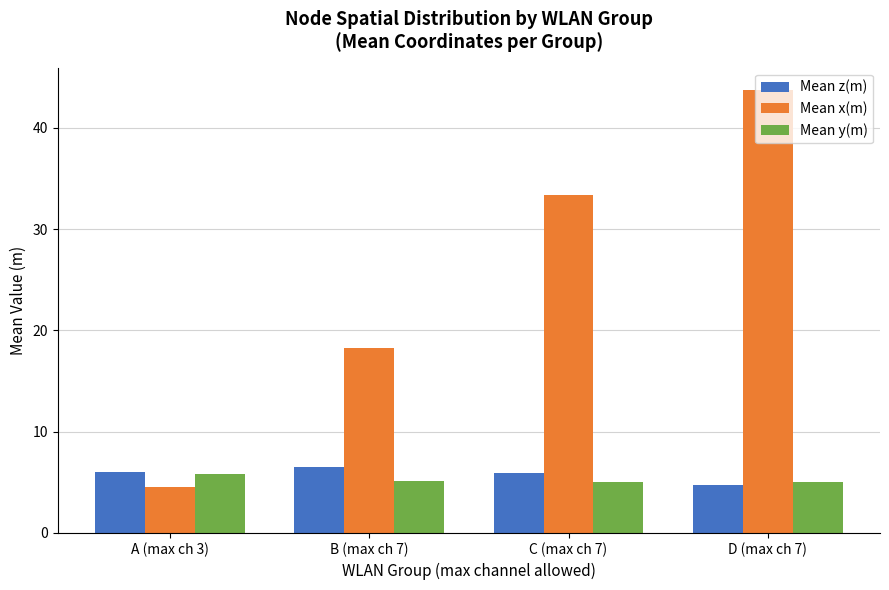

Between B (max ch 7) and C (max ch 7), which series saw the biggest shift?

Mean x(m)